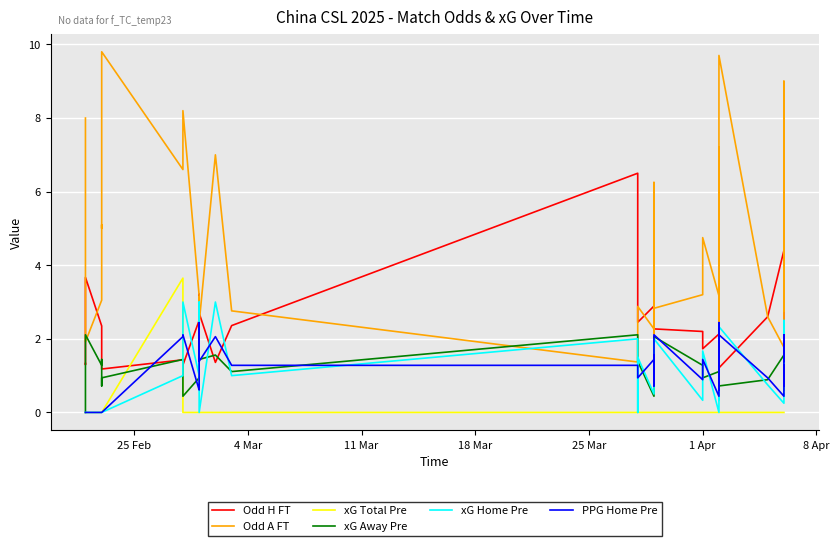

In xG Away Pre, how many points are higher than both neighbors (excluding endpoints)?

10